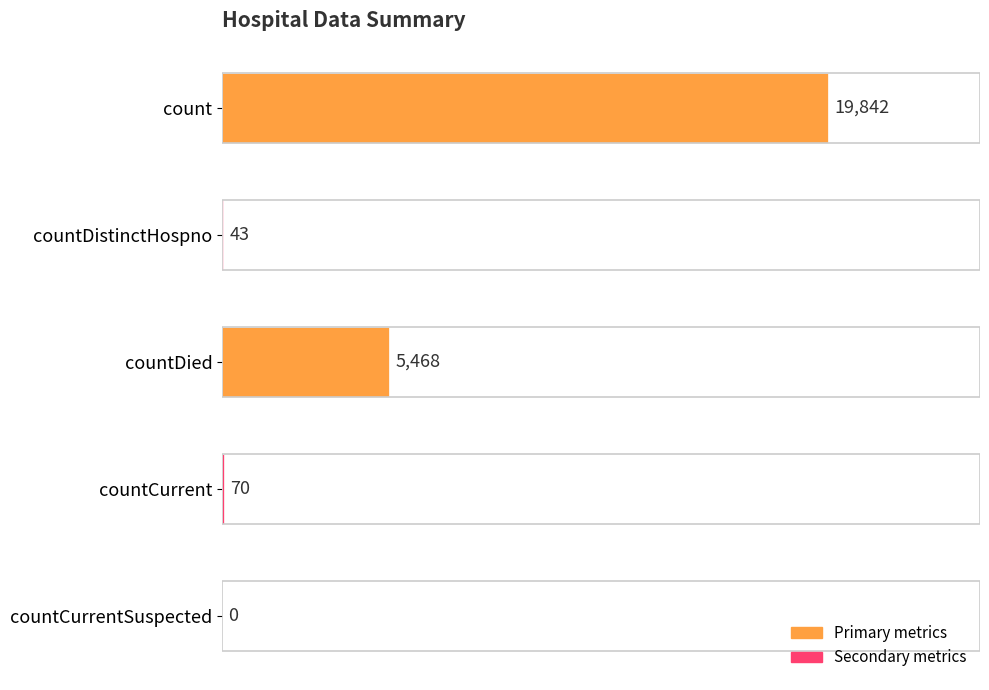

True or false: the data shows 5468 at countDied.

True